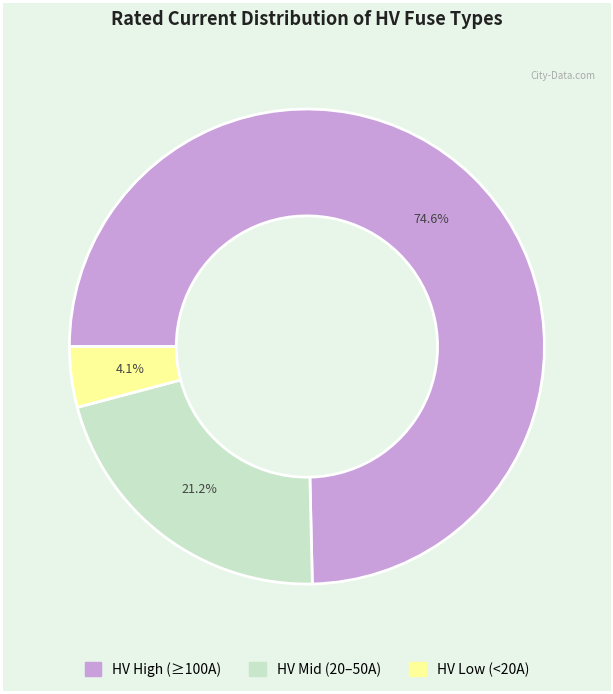

Is there a majority slice in this chart?

Yes